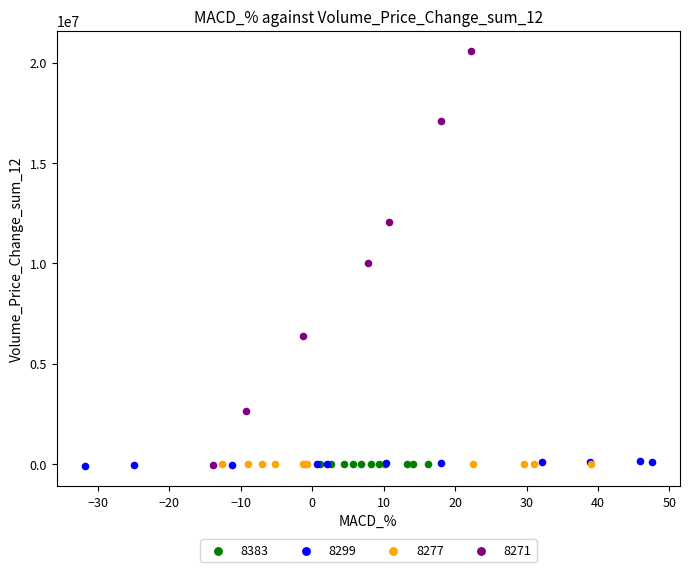

Which series reaches the maximum Y coordinate?

8271